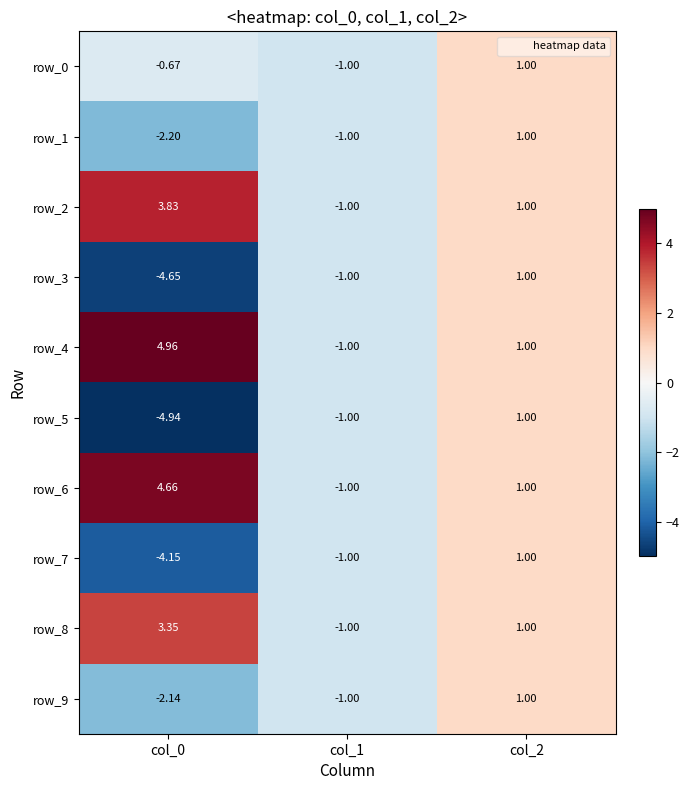

Is the value of row_5 at col_1 greater than the value of row_7 at col_2?

No